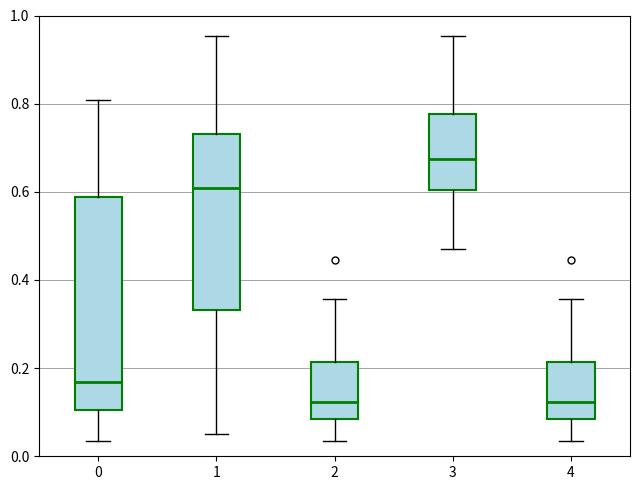

Which box is the tallest, from its lower edge to its upper edge?

0